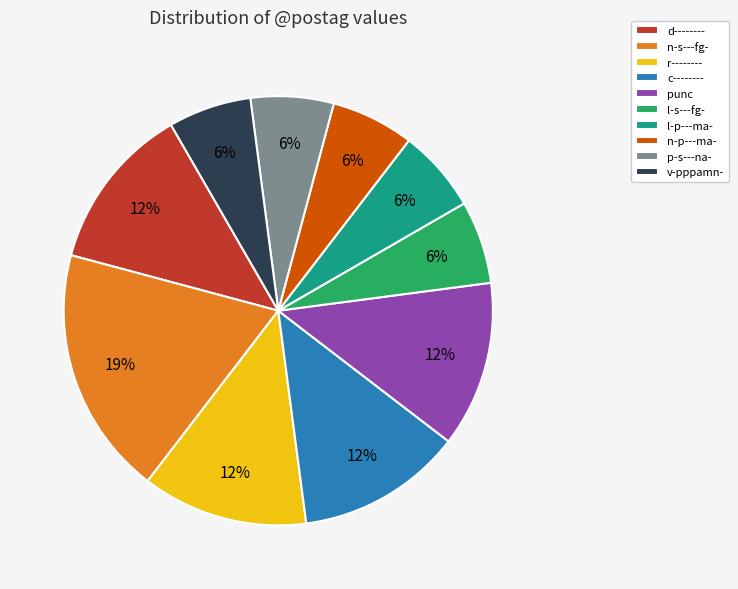

To the nearest percent, what is the difference between the n-p---ma- and c-------- slice percentages?

6%